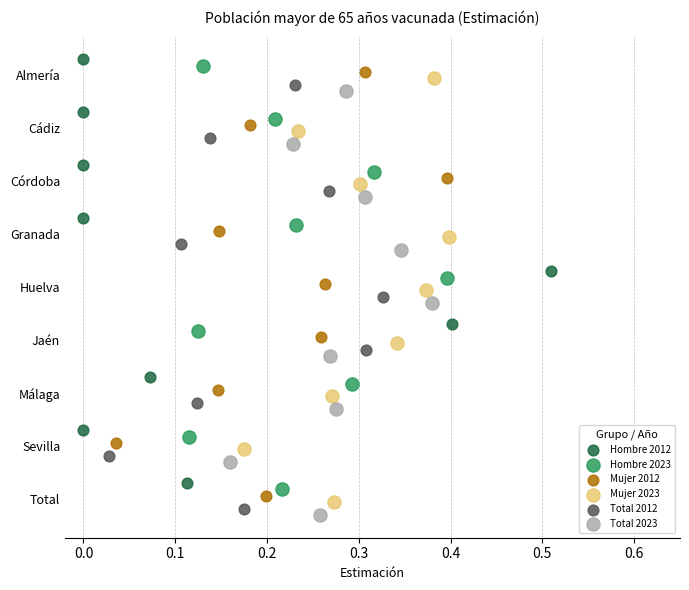

Which series reaches the maximum Y coordinate?

Total 2023